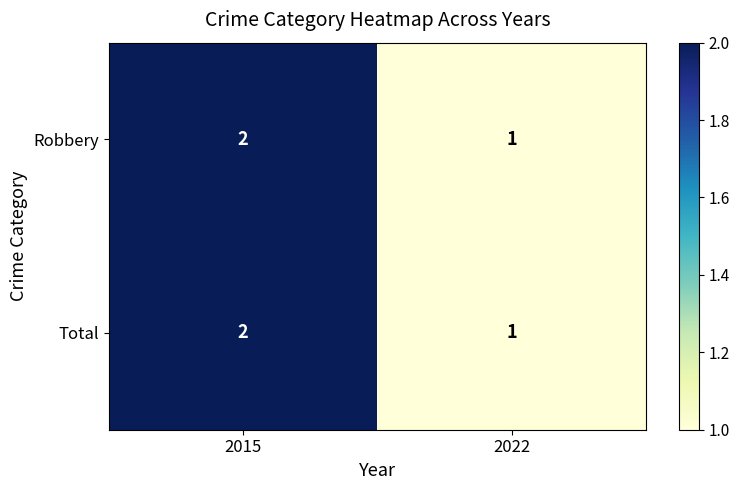

Which category has the lowest value in the Total series?

2022